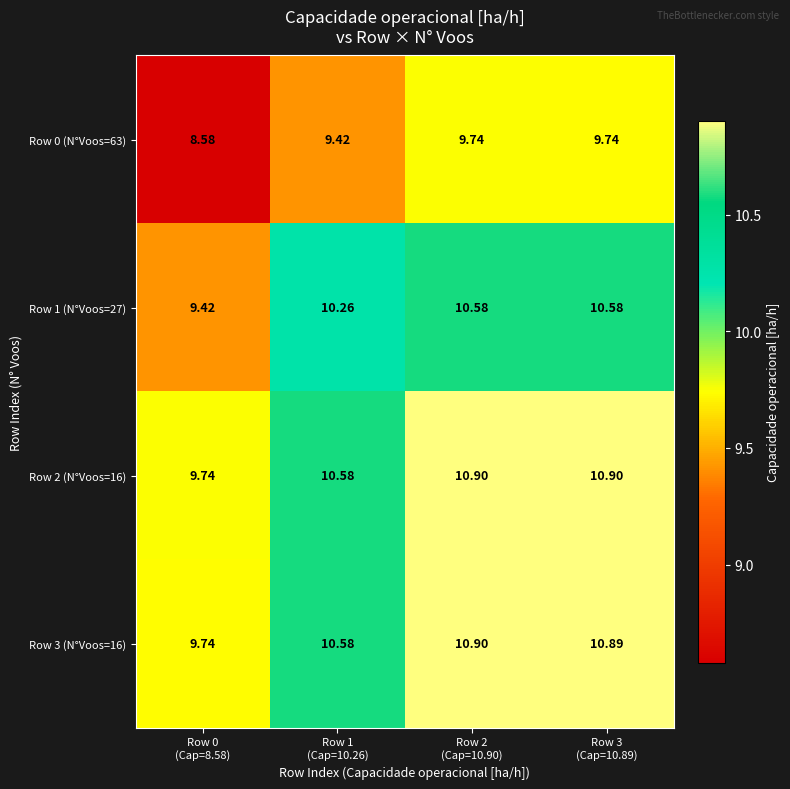

At how many categories does at least one series exceed 8?

4